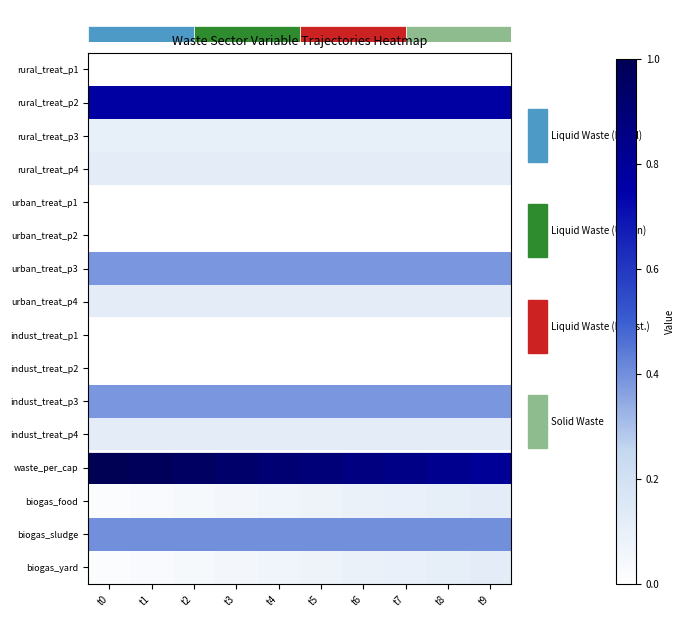

Which series changed the most between t1 and t2?

waste_per_cap